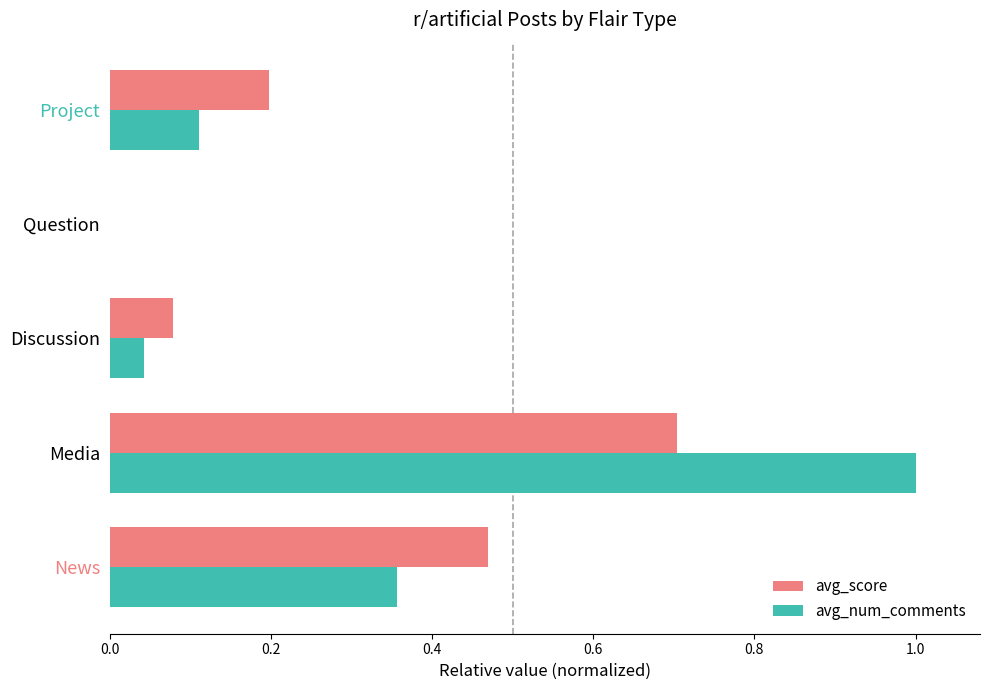

What is the maximum value for avg_score?

0.7